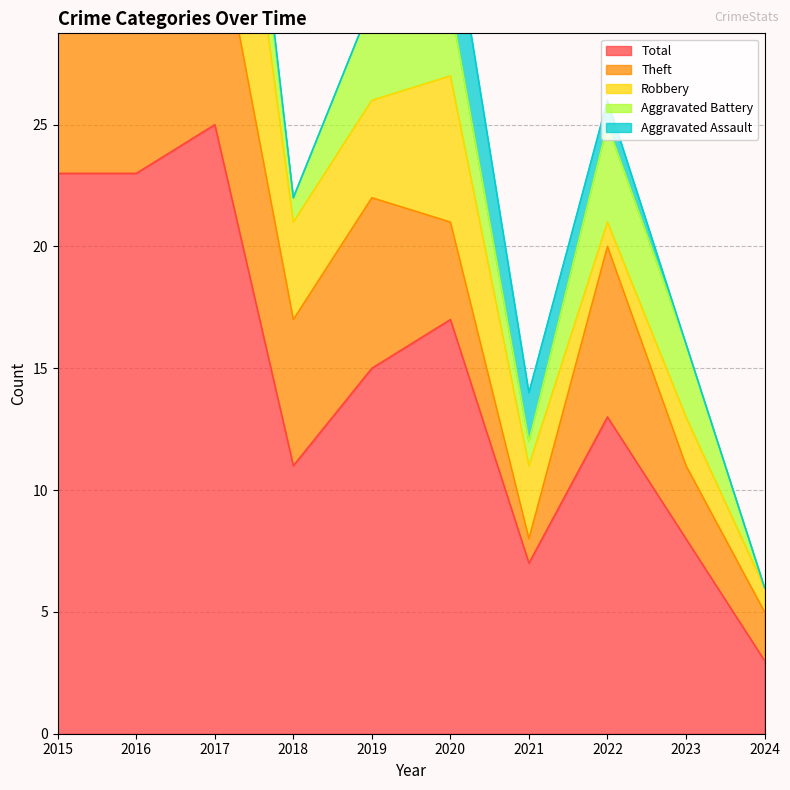

Reading left to right, extract all data points from this chart.

Robbery: 2015=11	2016=4	2017=11	2018=4	2019=4	2020=6	2021=3	2022=1	2023=2	2024=1
Theft: 2015=9	2016=18	2017=9	2018=6	2019=7	2020=4	2021=1	2022=7	2023=3	2024=2
Aggravated Assault: 2015=0	2016=0	2017=1	2018=0	2019=0	2020=4	2021=2	2022=1	2023=0	2024=0
Aggravated Battery: 2015=2	2016=1	2017=4	2018=1	2019=4	2020=3	2021=1	2022=4	2023=3	2024=0
Total: 2015=23	2016=23	2017=25	2018=11	2019=15	2020=17	2021=7	2022=13	2023=8	2024=3